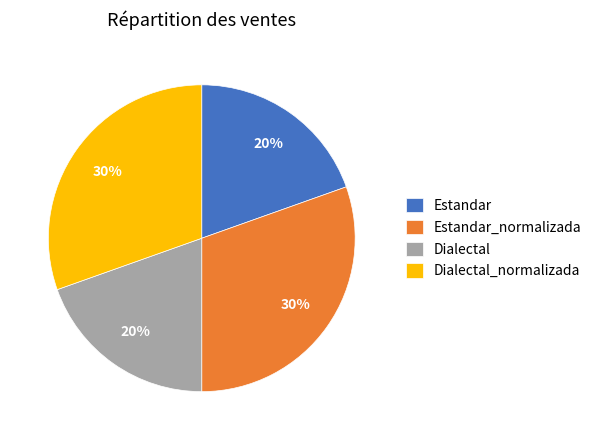

Does Estandar represent more than half of the total?

No